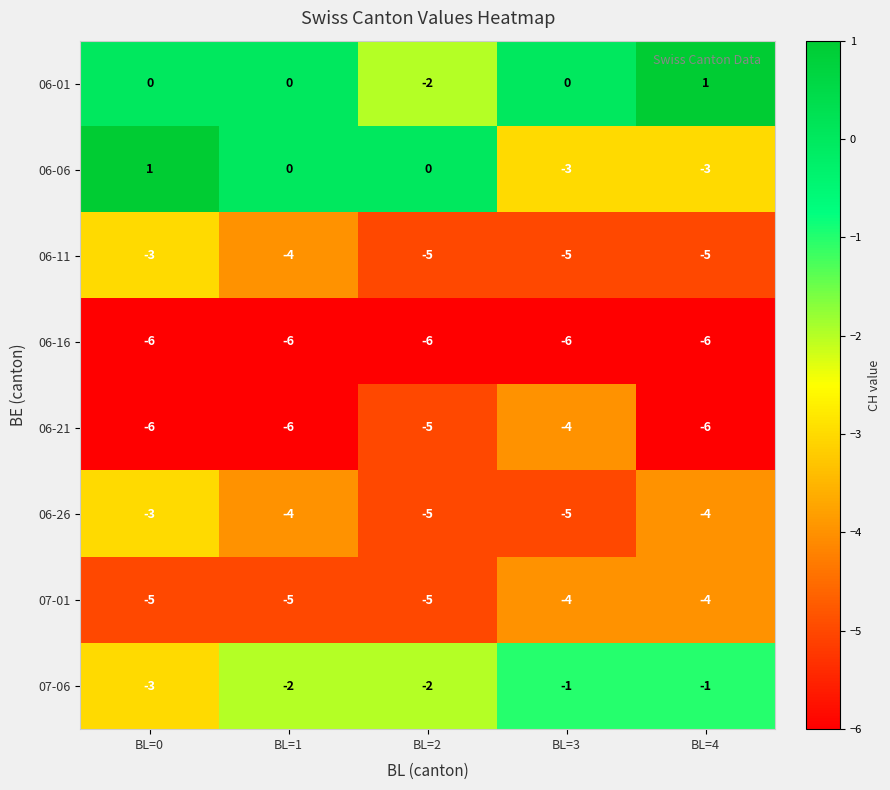

True or false: 06-11 has a value of -3 at BL=0.

True